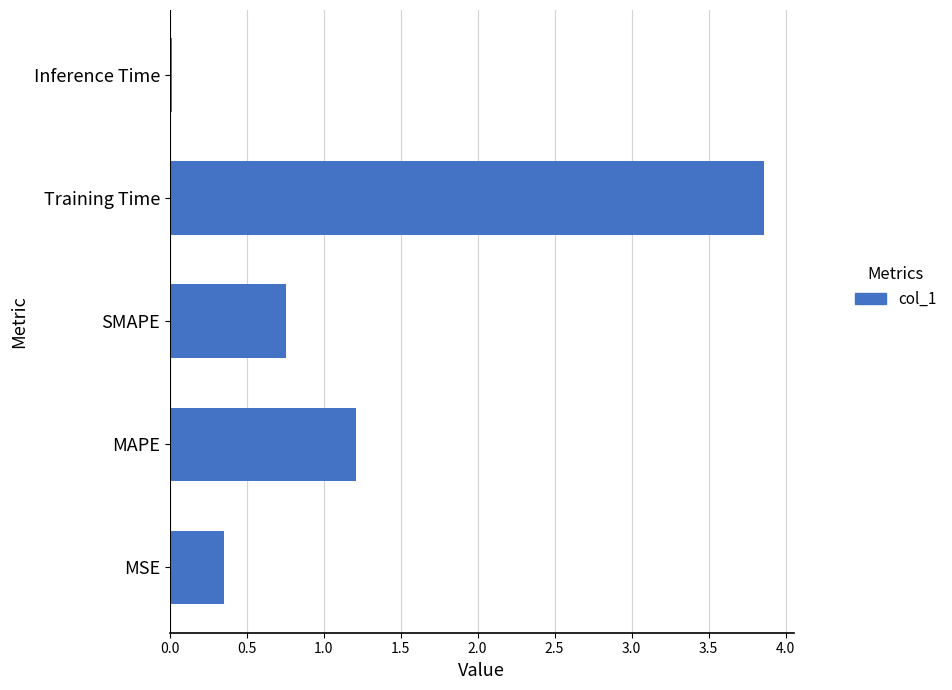

What is the maximum value shown in the chart?

3.9